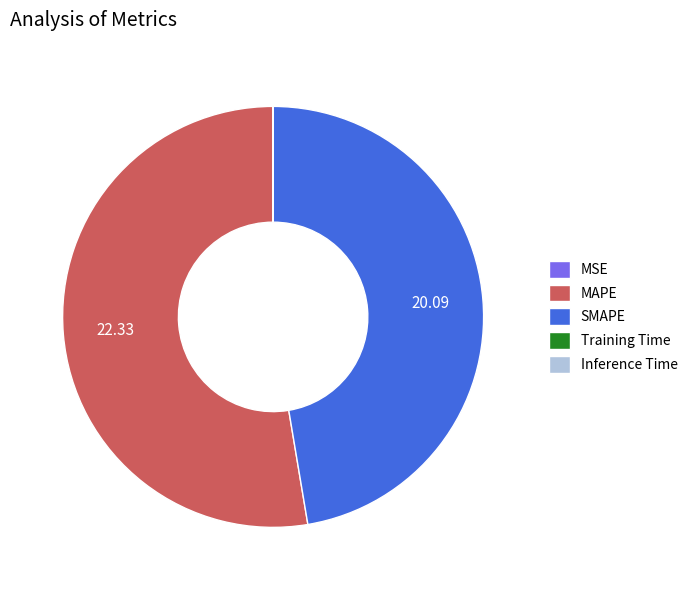

Which category accounts for the majority?

MAPE